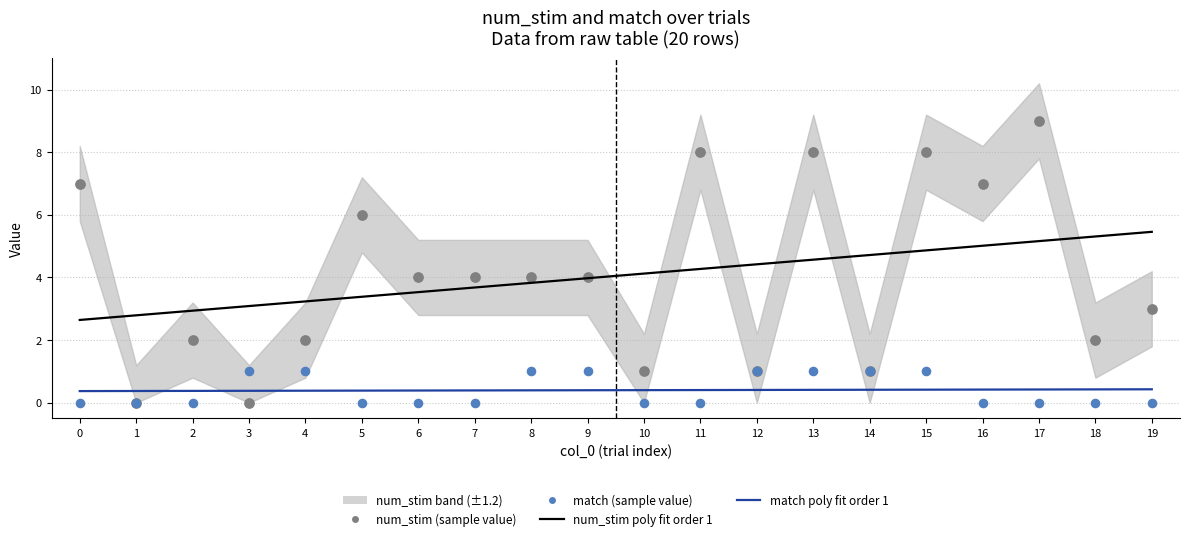

At which category is the sum across all series the highest?

17